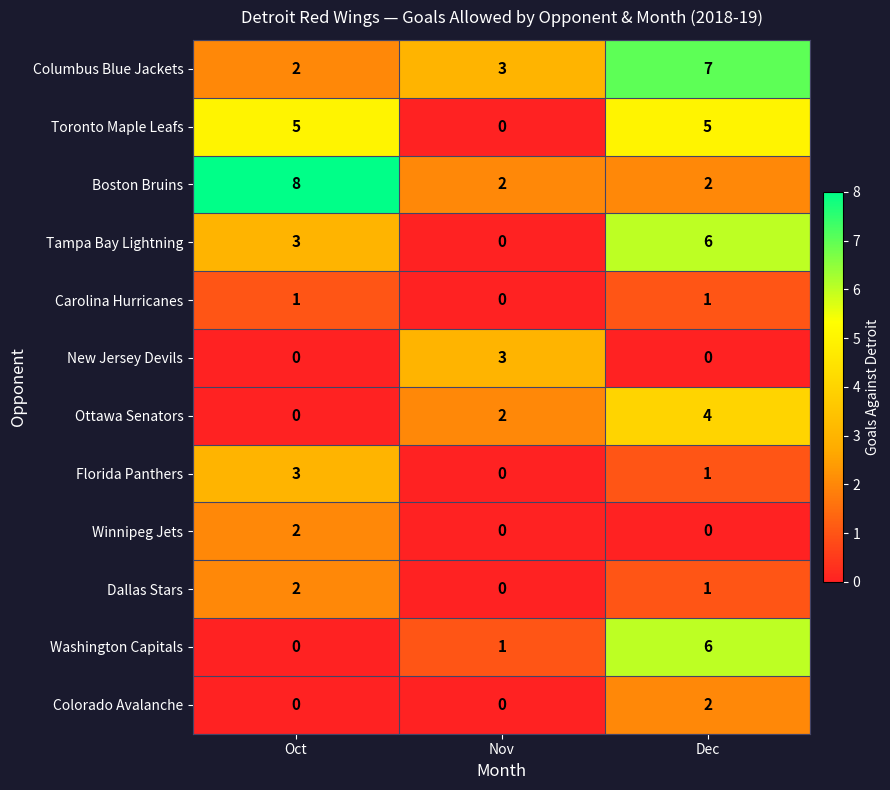

What is the total value across all series at Dec?

35